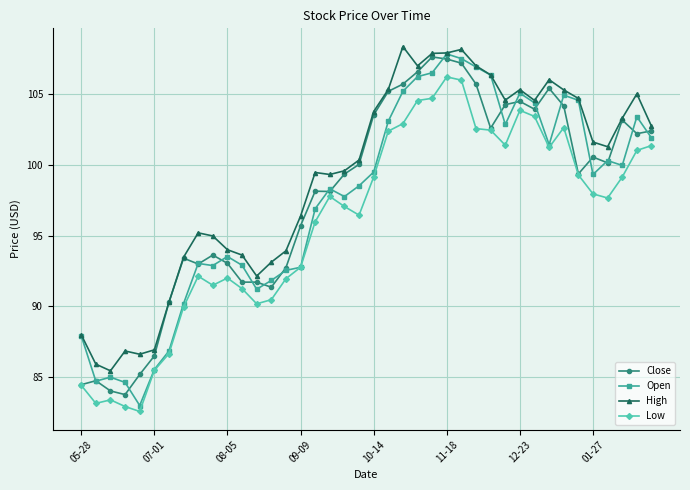

Which series has the largest total across all categories?

High